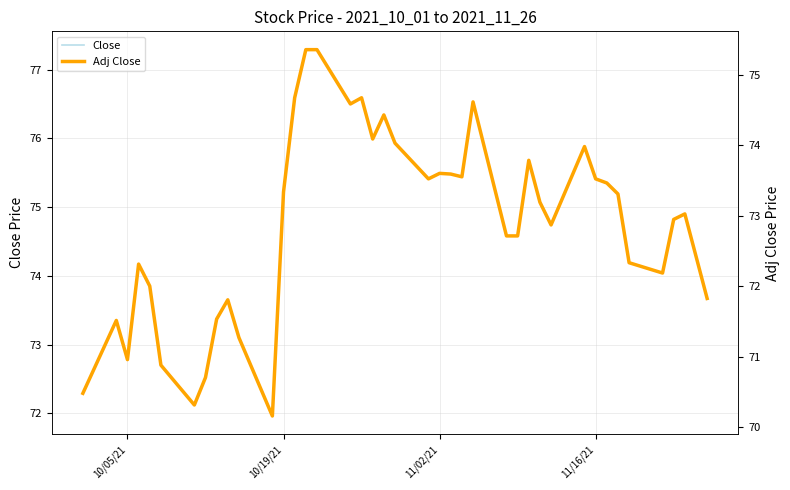

Reading left to right, list all the values displayed in this chart.

Close: 72.3	73.3	72.8	74.2	73.8	72.7	72.1	72.5	73.4	73.7	73.1	72.0	75.2	76.6	77.3	77.3	76.5	76.6	76.0	76.3	75.9	75.4	75.5	75.5	75.4	76.5	74.6	74.6	75.7	75.1	74.7	75.9	75.4	75.3	75.2	74.2	74.0	74.8	74.9	73.7
Adj Close: 70.5	71.5	71.0	72.3	72.0	70.9	70.3	70.7	71.5	71.8	71.3	70.2	73.3	74.7	75.4	75.4	74.6	74.7	74.1	74.4	74.0	73.5	73.6	73.6	73.6	74.6	72.7	72.7	73.8	73.2	72.9	74.0	73.5	73.5	73.3	72.3	72.2	72.9	73.0	71.8